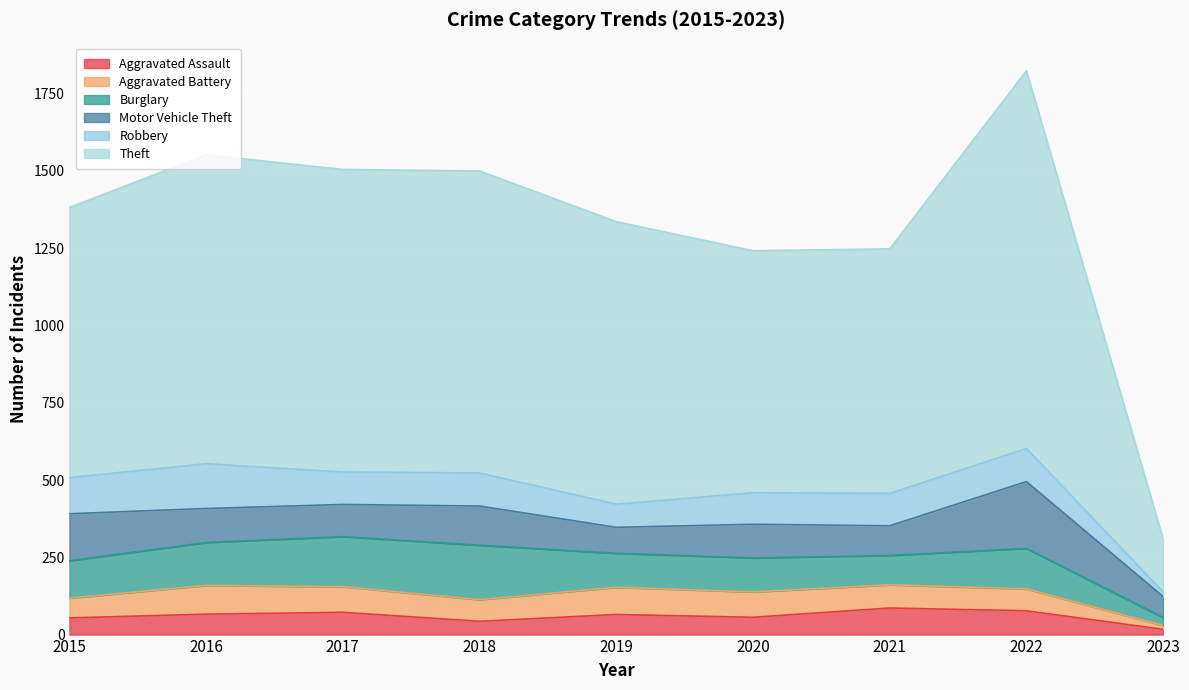

Reading right to left, extract all data points from this chart.

Aggravated Assault: 2023=17	2022=77	2021=86	2020=56	2019=65	2018=43	2017=72	2016=66	2015=54
Aggravated Battery: 2023=12	2022=71	2021=75	2020=82	2019=88	2018=70	2017=83	2016=93	2015=64
Burglary: 2023=26	2022=131	2021=95	2020=110	2019=110	2018=176	2017=162	2016=139	2015=121
Motor Vehicle Theft: 2023=68	2022=216	2021=96	2020=109	2019=84	2018=127	2017=104	2016=110	2015=152
Robbery: 2023=15	2022=107	2021=105	2020=102	2019=75	2018=107	2017=105	2016=145	2015=117
Theft: 2023=171	2022=1222	2021=791	2020=783	2019=914	2018=977	2017=979	2016=999	2015=874